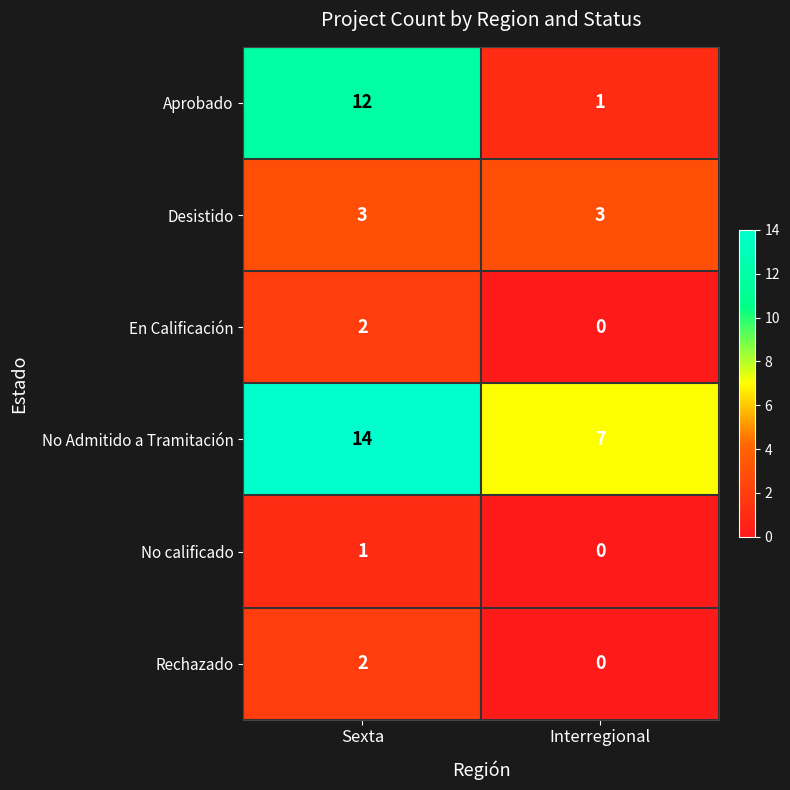

What is the sum of the No Admitido a Tramitación values at Interregional and Sexta?

21